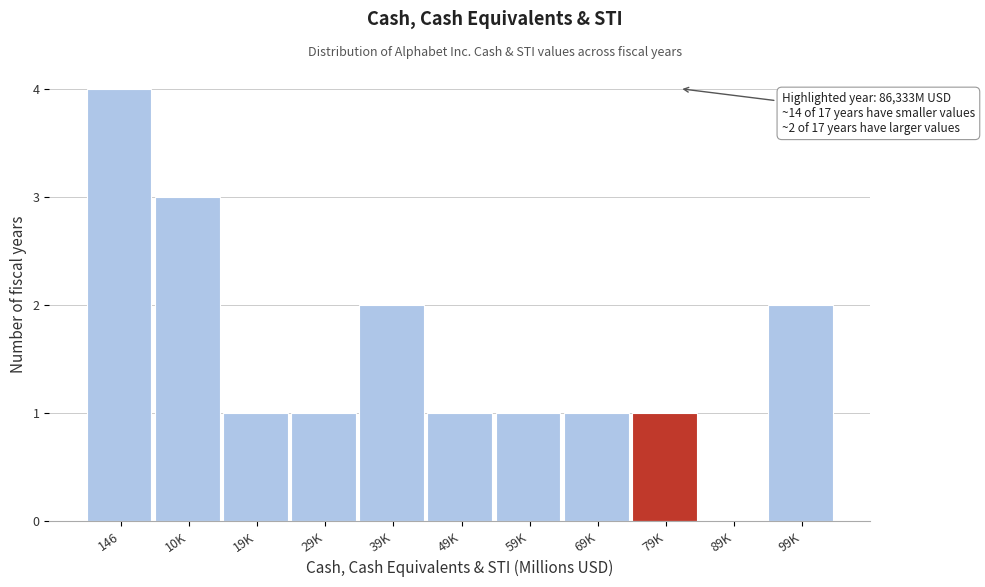

Reading right to left, what are all the values shown in this chart?

99K=2	89K=0	79K=1	69K=1	59K=1	49K=1	39K=2	29K=1	19K=1	10K=3	146=4